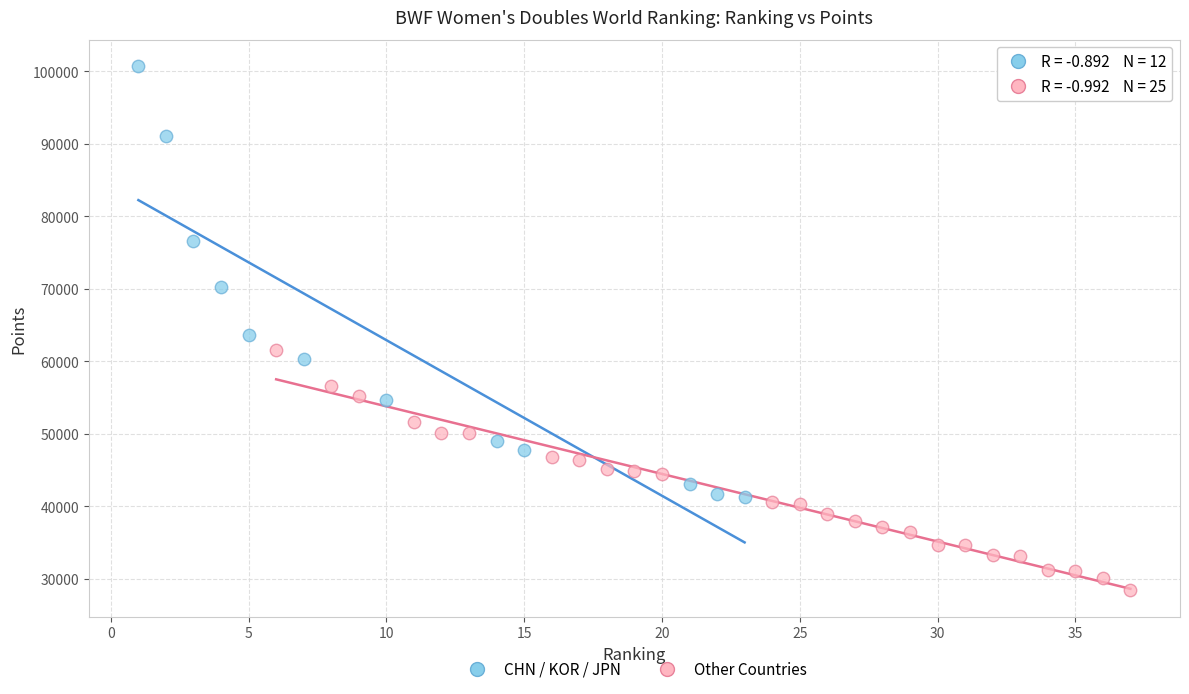

Which series has the widest spread of Y values?

CHN / KOR / JPN